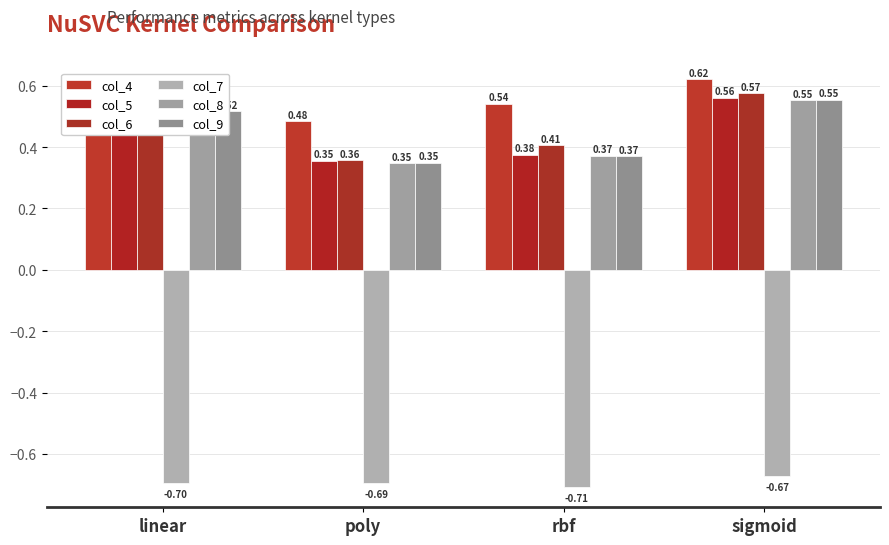

Are the bars horizontal?

No